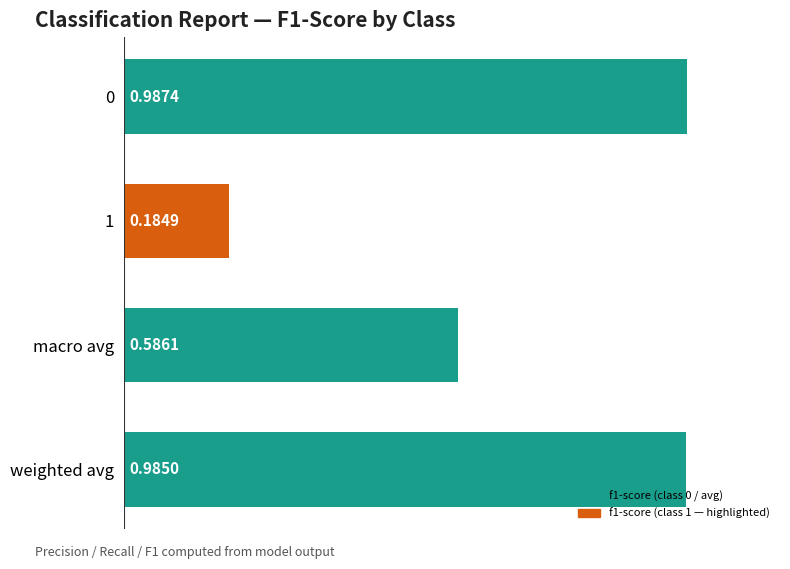

Which has a higher value, weighted avg or 1?

weighted avg